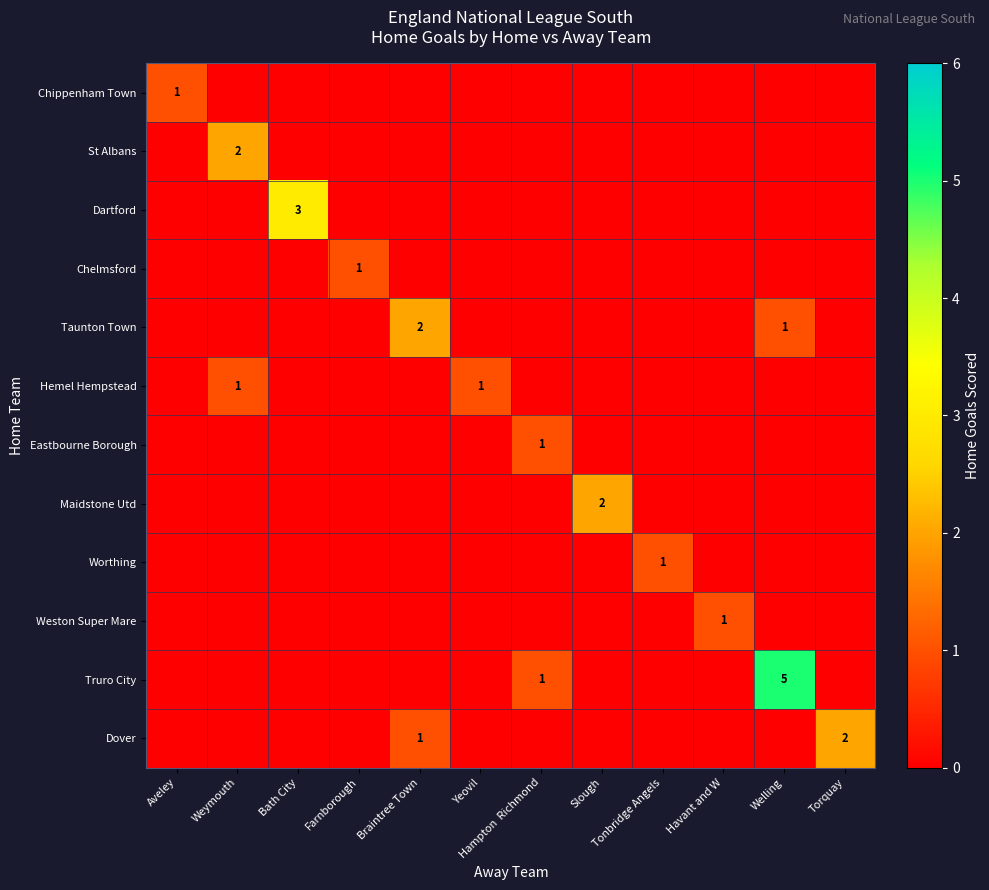

The Chelmsford series shows 1 at Farnborough. True or false?

True